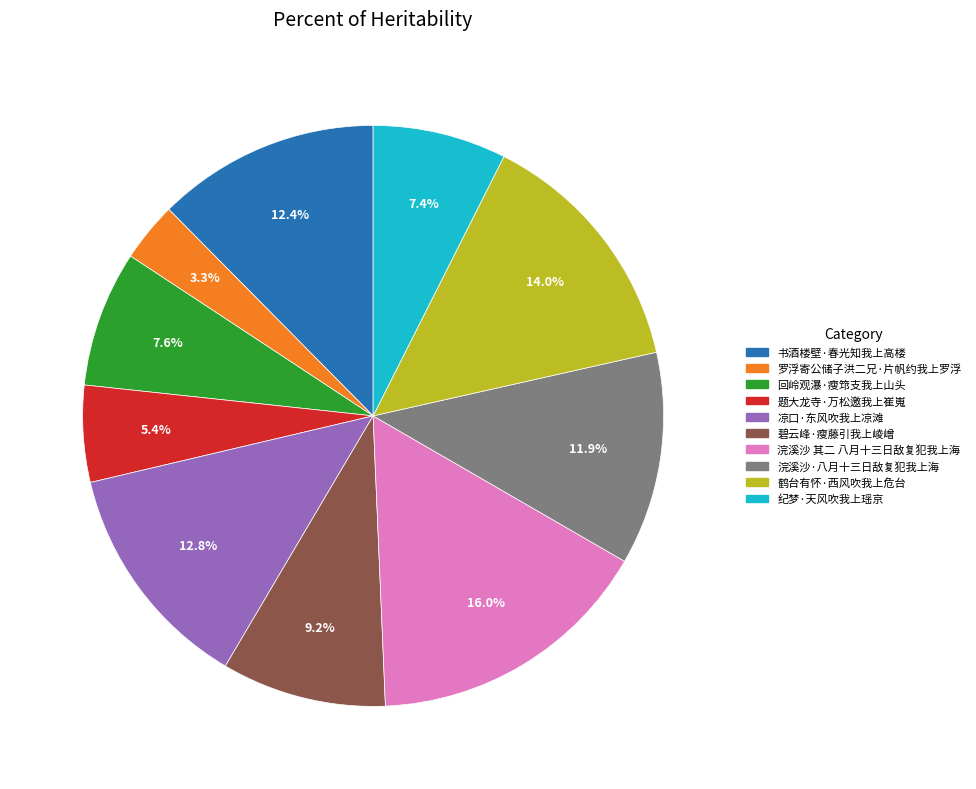

Is 回岭观瀑·瘦筇支我上山头 the majority of the pie?

No